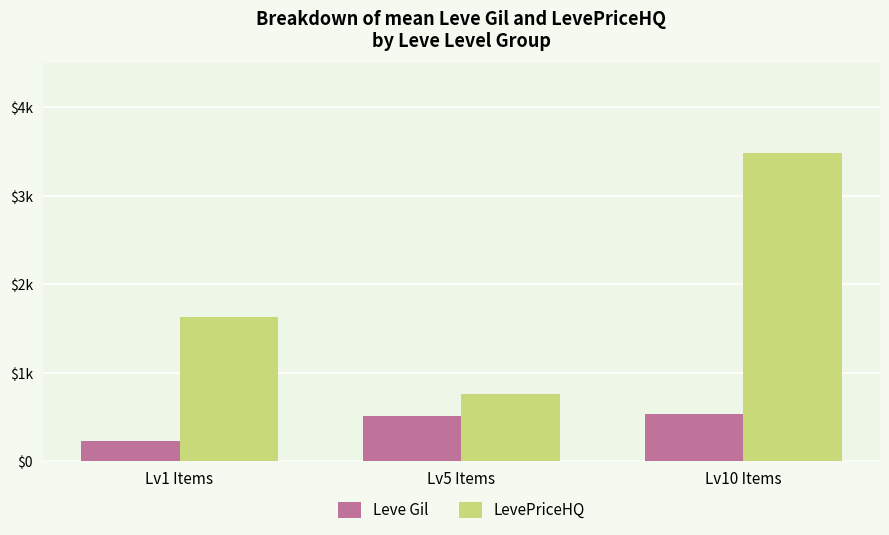

What is the label of the 1st bar from the right?

Lv10 Items